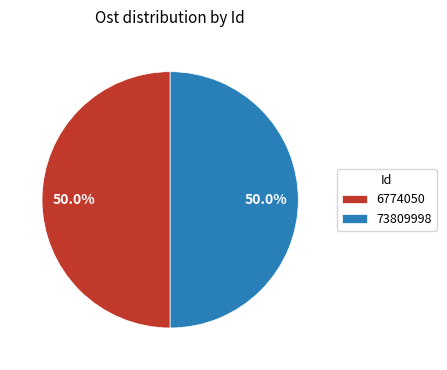

Approximately how many times larger is the value at 6774050 compared to 73809998?

1.0